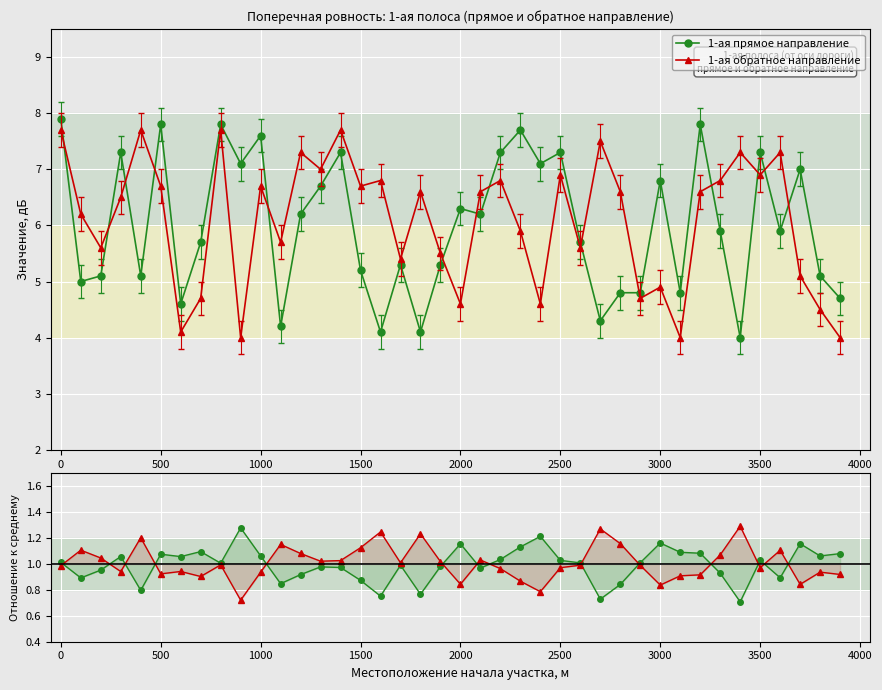

How many data points in 1-ая прямое направление are above 1?

22